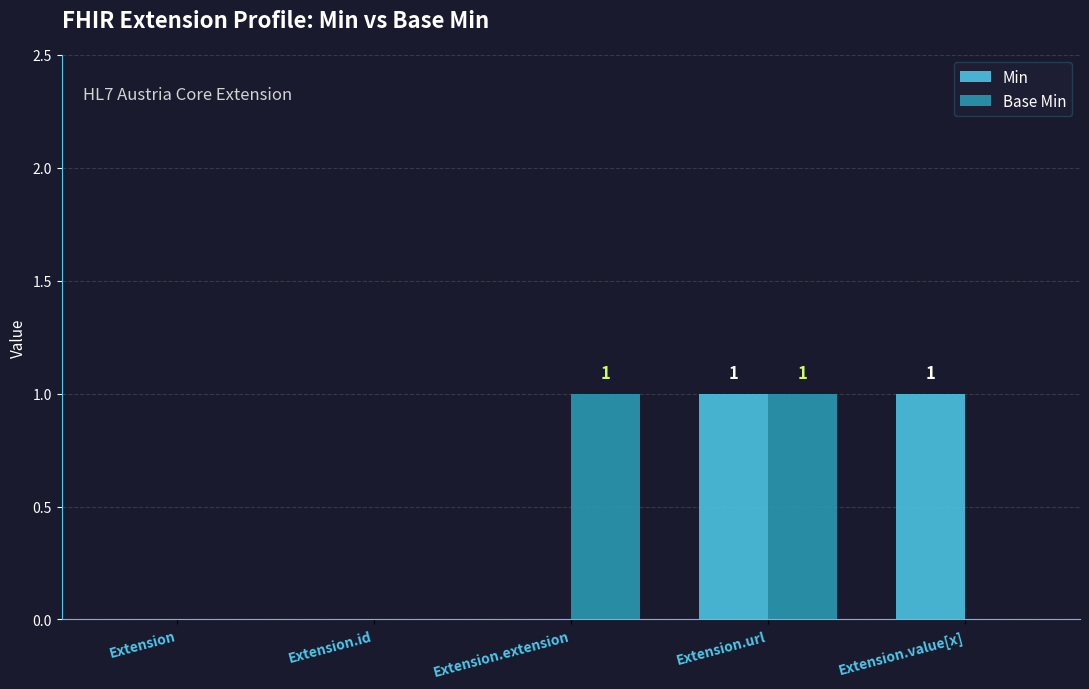

True or false: Base Min has a value of 1 at Extension.extension.

True